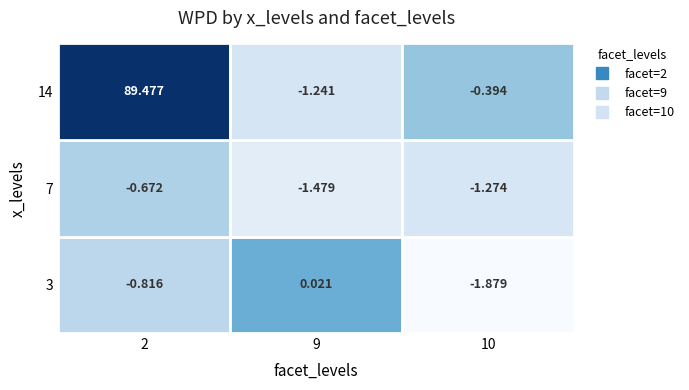

What is the approximate value of 2 at 14?

89.5